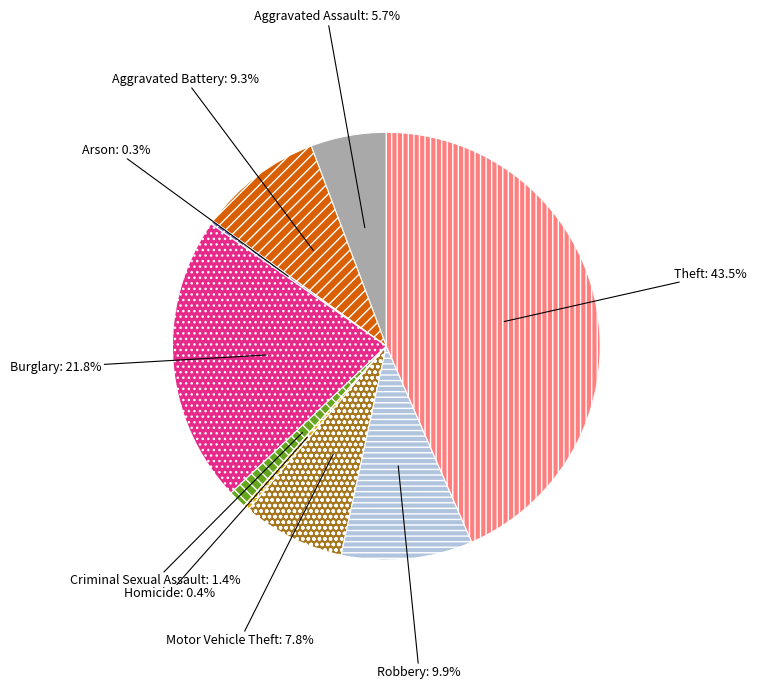

Is it true that Motor Vehicle Theft is 1% of the pie?

False